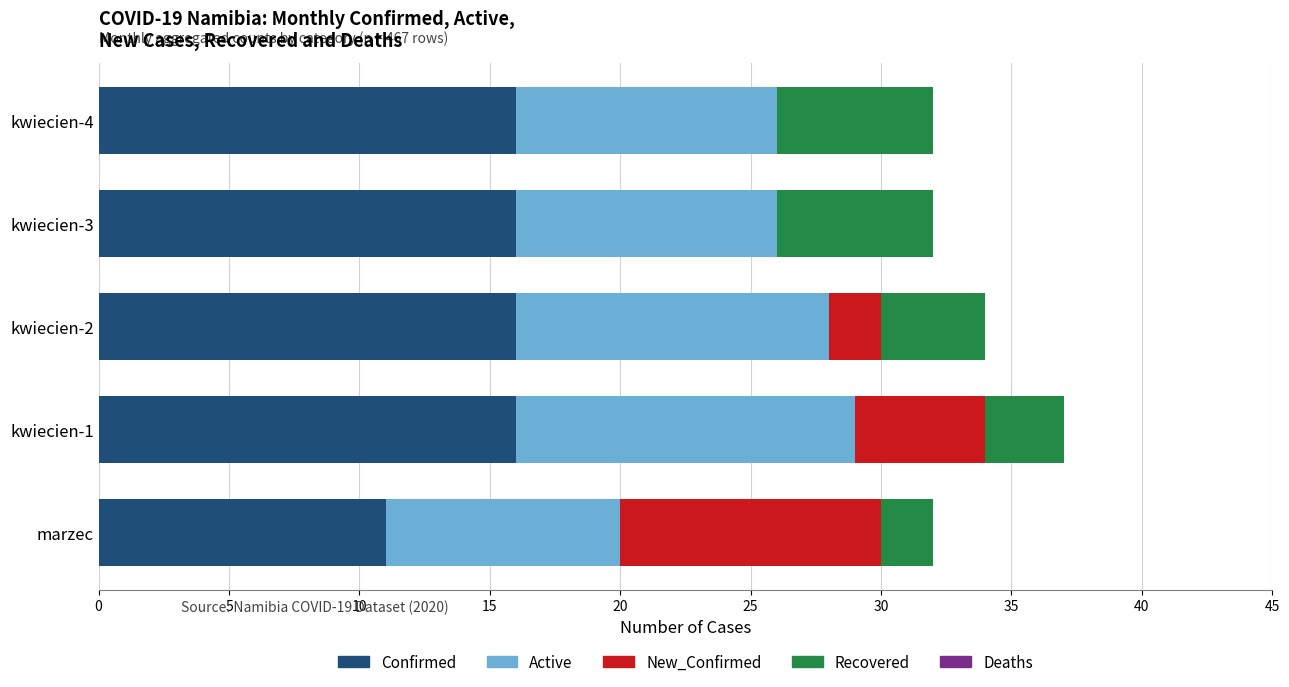

What is the total value across all series at kwiecien-4?

32